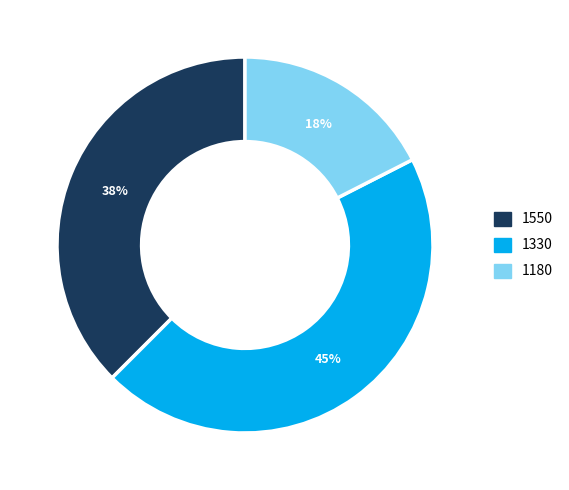

To the nearest percent, what is the average slice percentage?

33%